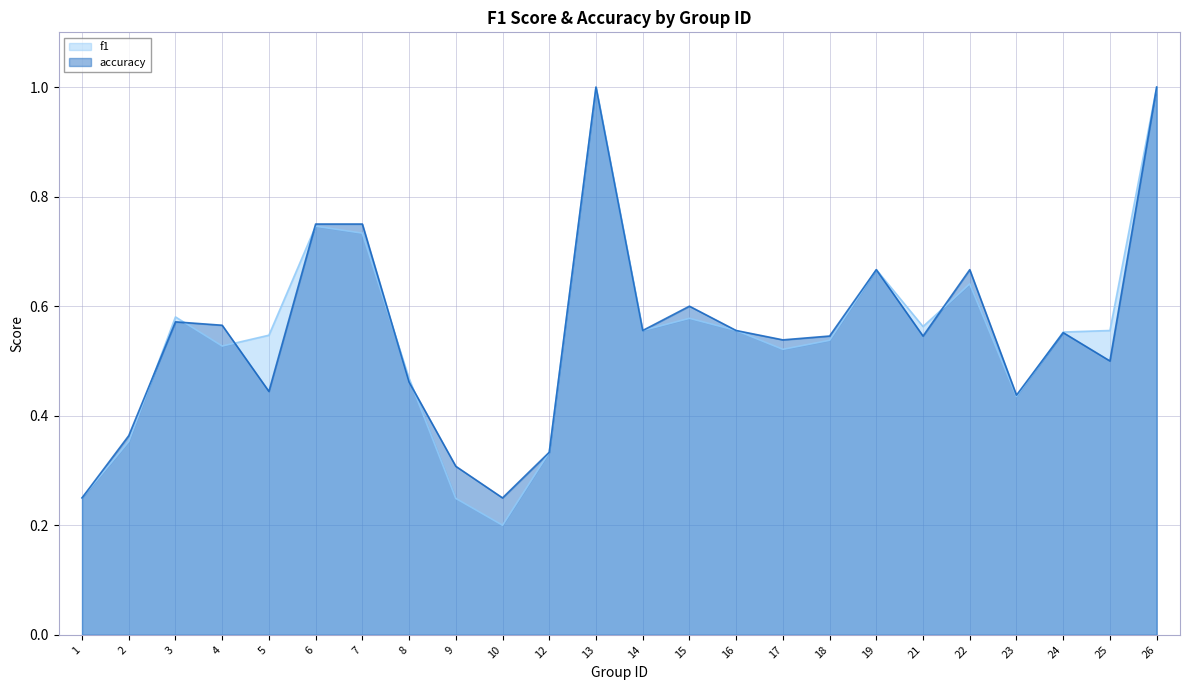

True or false: f1 has a value of 0.6 at 14.

True